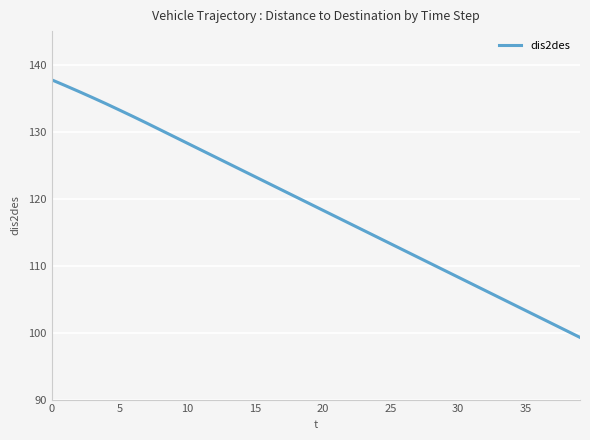

What is the maximum value shown in the chart?

137.7